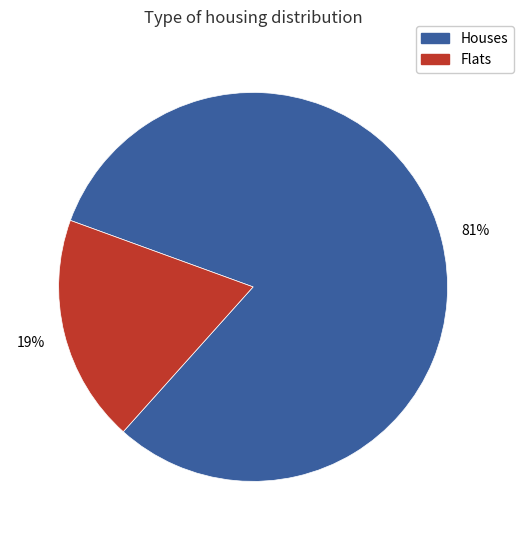

To the nearest percent, what is the average slice percentage?

50%